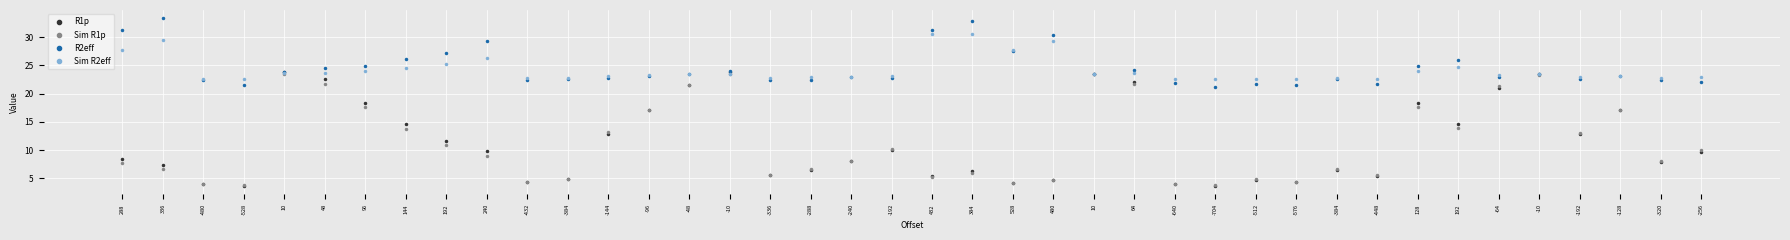

What is the minimum value shown in the chart?

3.6